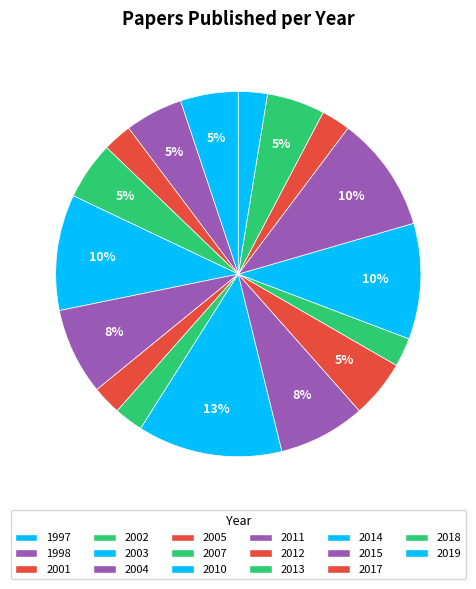

Count the number of slices in the pie.

17